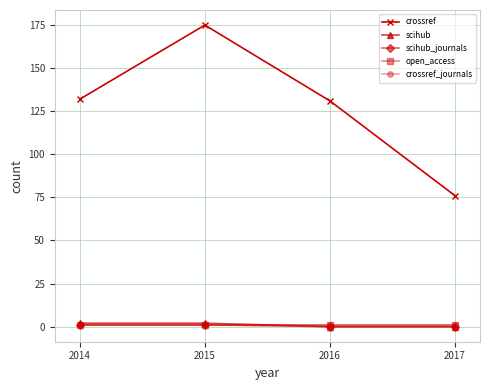

Does the chart have visible grid lines?

Yes